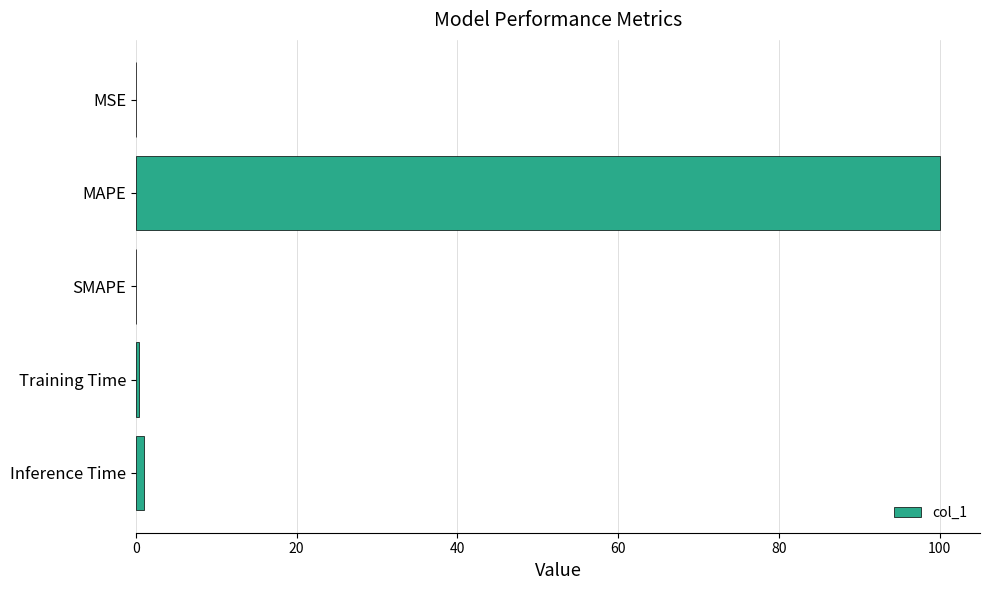

Which has a higher value, MSE or MAPE?

MAPE